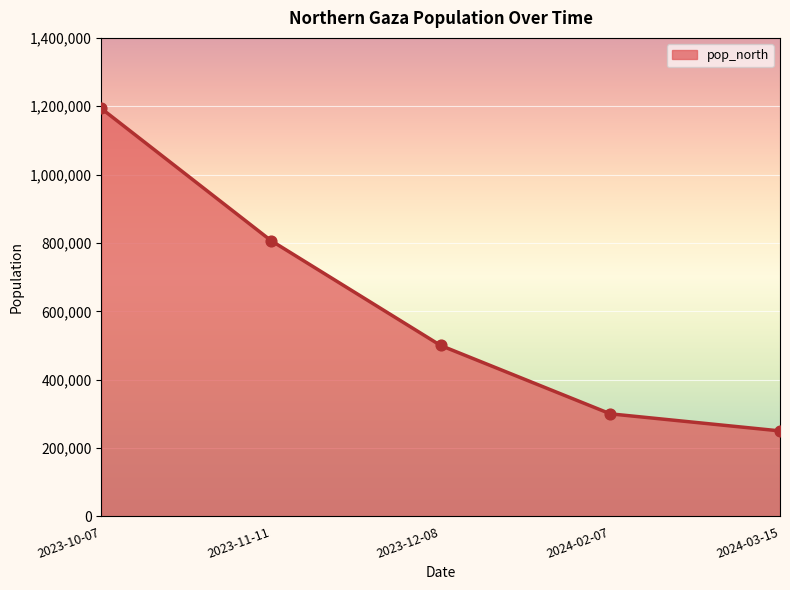

What is the change in value from 2024-02-07 to 2024-03-15?

-50000